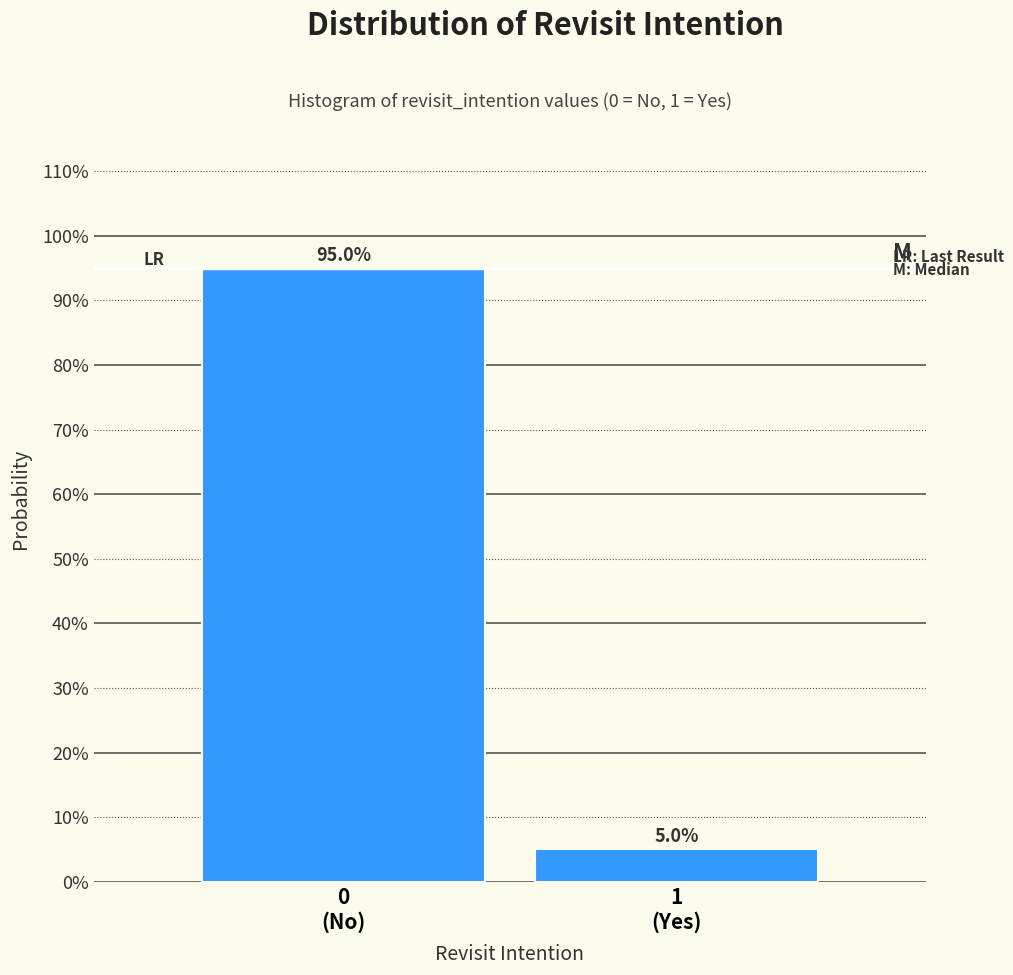

Does the chart contain any negative values?

No